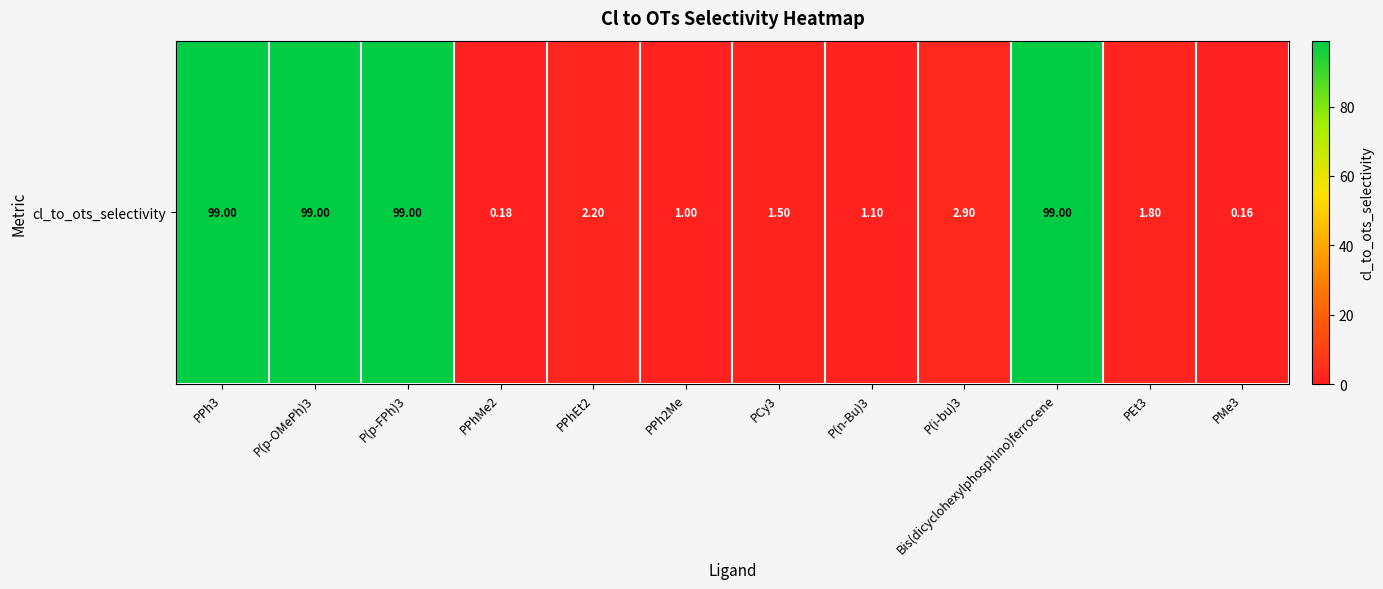

Which label corresponds to the smallest value in the chart?

PMe3